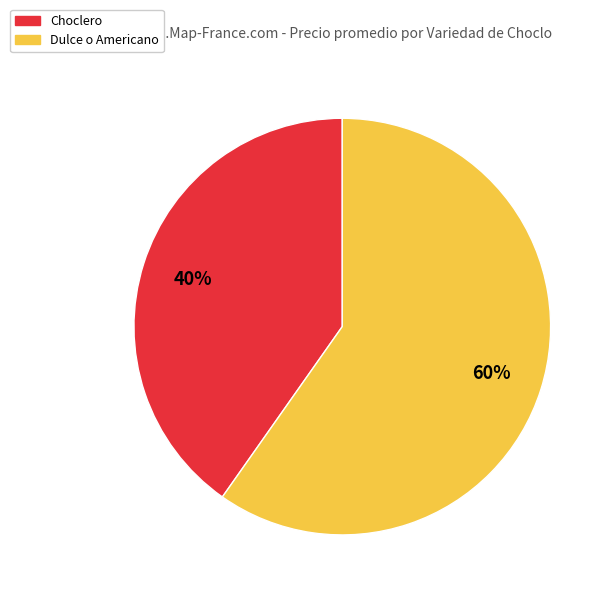

To the nearest percent, what is the average slice percentage?

50%